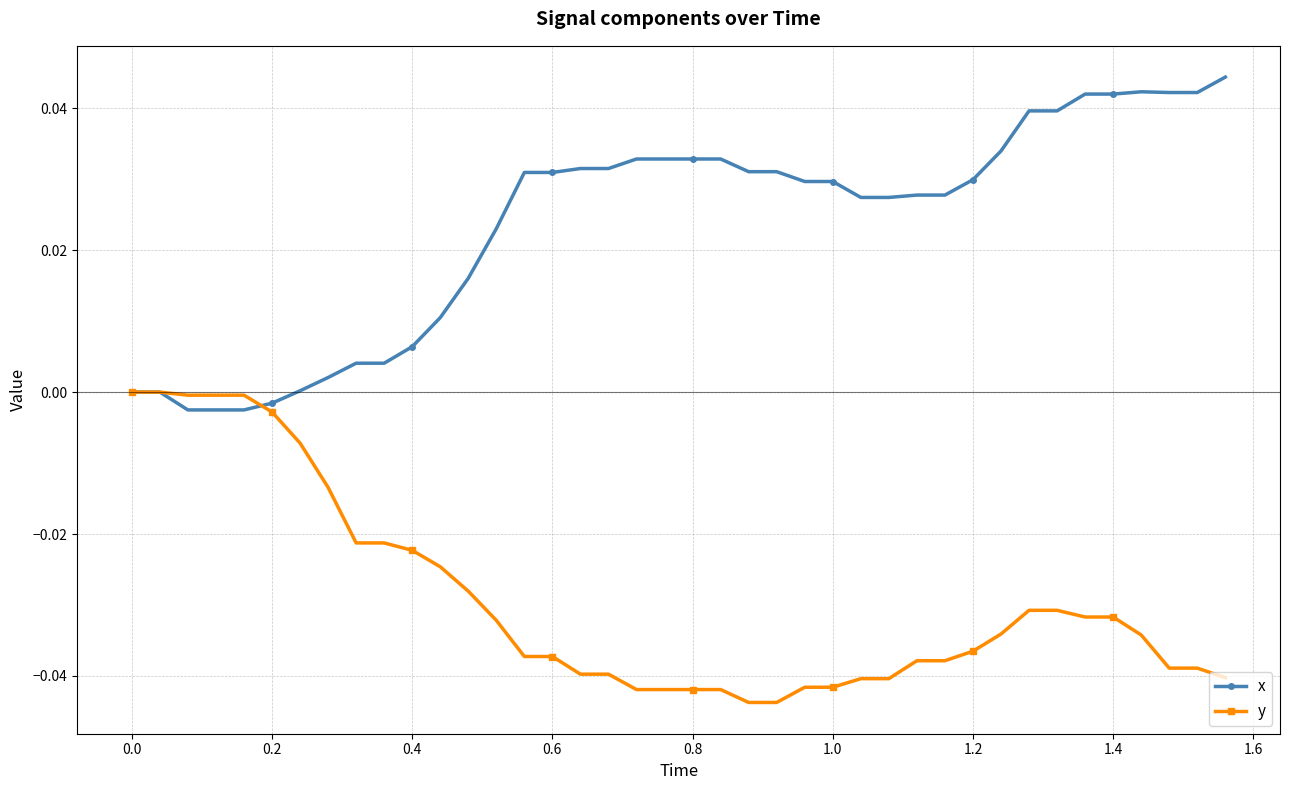

Which series has the largest range (max minus min)?

x